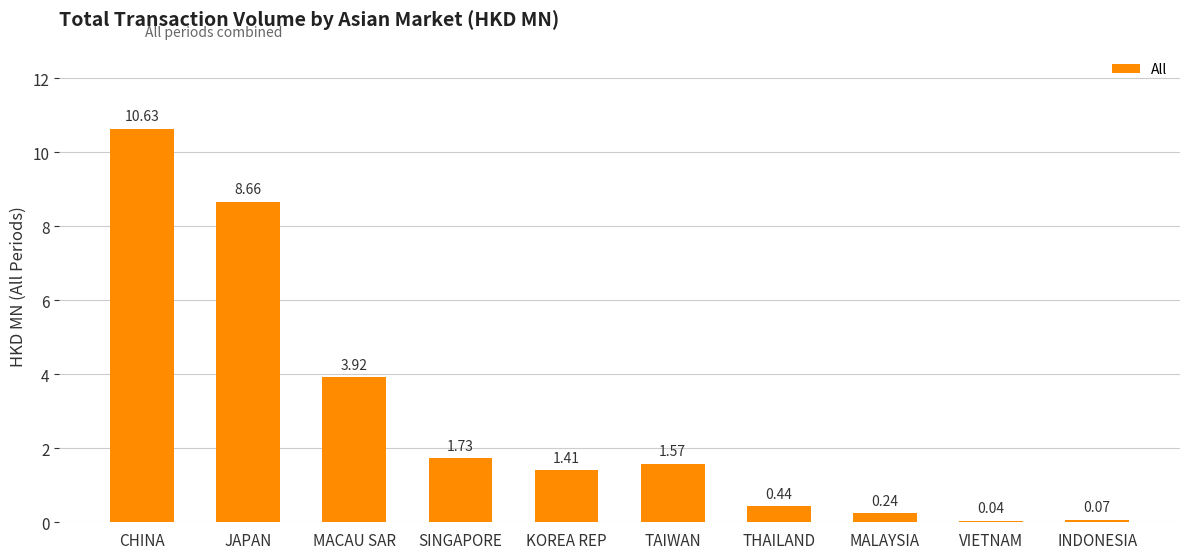

What is the average value?

2.9